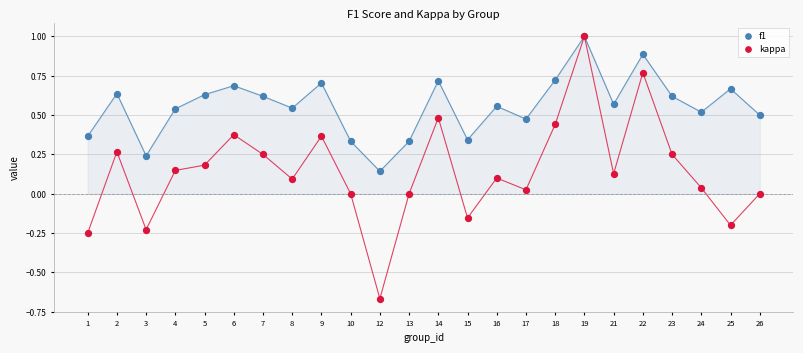

Which series contains the lowest Y value?

kappa